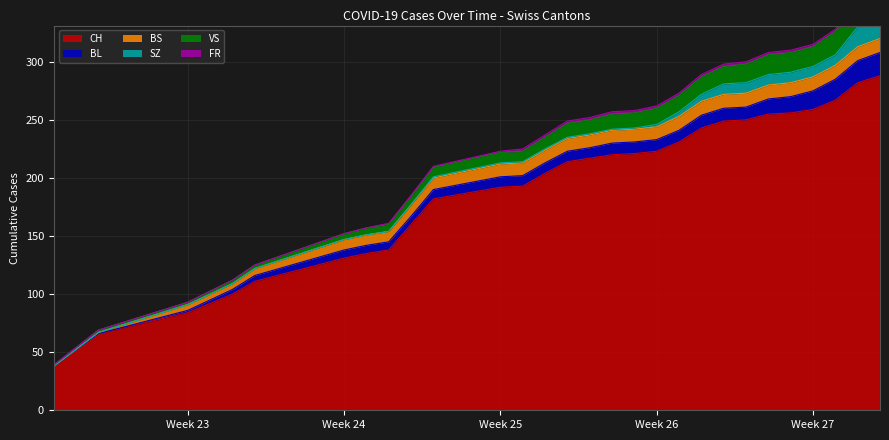

True or false: FR and CH cross at least once.

False